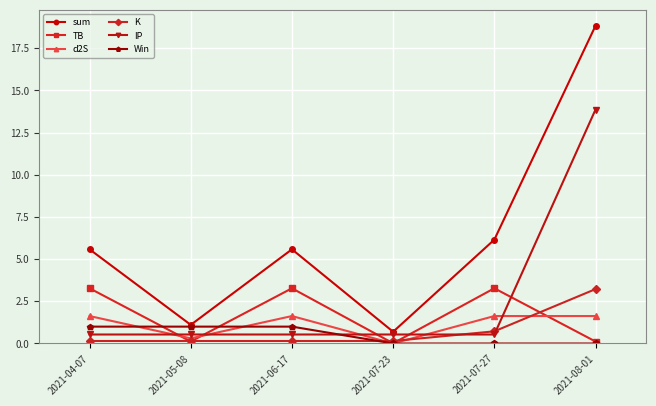

What position from the right is 2021-06-17?

4